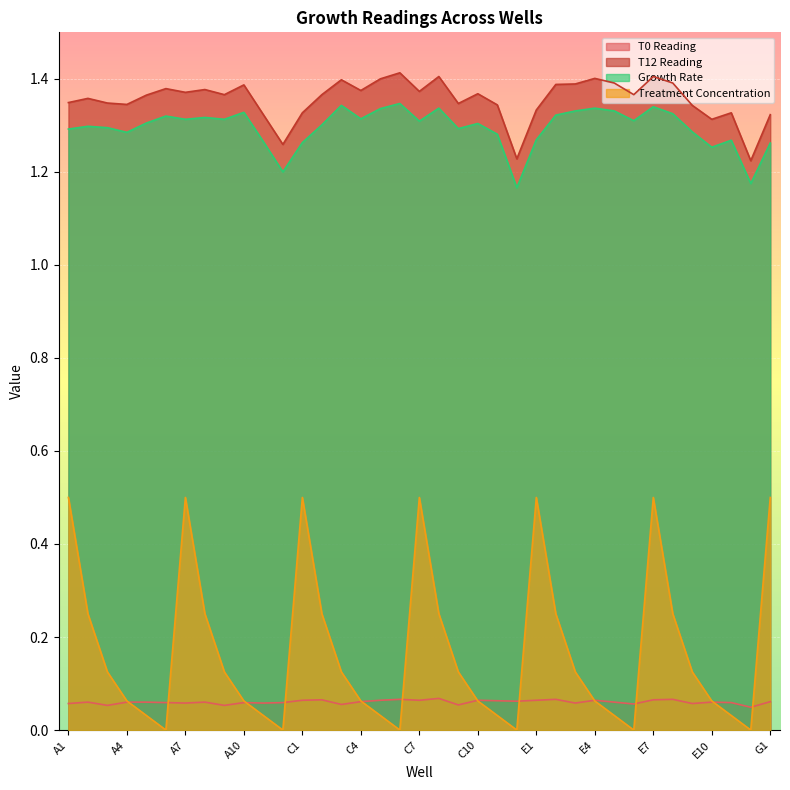

Reading left to right, what are all the values shown in this chart?

T0 Reading: A1=0.1	A2=0.1	A3=0.1	A4=0.1	A5=0.1	A6=0.1	A7=0.1	A8=0.1	A9=0.1	A10=0.1	A11=0.1	A12=0.1	C1=0.1	C2=0.1	C3=0.1	C4=0.1	C5=0.1	C6=0.1	C7=0.1	C8=0.1	C9=0.1	C10=0.1	C11=0.1	C12=0.1	E1=0.1	E2=0.1	E3=0.1	E4=0.1	E5=0.1	E6=0.1	E7=0.1	E8=0.1	E9=0.1	E10=0.1	E11=0.1	E12=0.0	G1=0.1
T12 Reading: A1=1.3	A2=1.4	A3=1.3	A4=1.3	A5=1.4	A6=1.4	A7=1.4	A8=1.4	A9=1.4	A10=1.4	A11=1.3	A12=1.3	C1=1.3	C2=1.4	C3=1.4	C4=1.4	C5=1.4	C6=1.4	C7=1.4	C8=1.4	C9=1.3	C10=1.4	C11=1.3	C12=1.2	E1=1.3	E2=1.4	E3=1.4	E4=1.4	E5=1.4	E6=1.4	E7=1.4	E8=1.4	E9=1.3	E10=1.3	E11=1.3	E12=1.2	G1=1.3
Growth Rate: A1=1.3	A2=1.3	A3=1.3	A4=1.3	A5=1.3	A6=1.3	A7=1.3	A8=1.3	A9=1.3	A10=1.3	A11=1.3	A12=1.2	C1=1.3	C2=1.3	C3=1.3	C4=1.3	C5=1.3	C6=1.3	C7=1.3	C8=1.3	C9=1.3	C10=1.3	C11=1.3	C12=1.2	E1=1.3	E2=1.3	E3=1.3	E4=1.3	E5=1.3	E6=1.3	E7=1.3	E8=1.3	E9=1.3	E10=1.3	E11=1.3	E12=1.2	G1=1.3
Treatment Concentration: A1=0.5	A2=0.2	A3=0.1	A4=0.1	A5=0.0	A6=0.0	A7=0.5	A8=0.2	A9=0.1	A10=0.1	A11=0.0	A12=0.0	C1=0.5	C2=0.2	C3=0.1	C4=0.1	C5=0.0	C6=0.0	C7=0.5	C8=0.2	C9=0.1	C10=0.1	C11=0.0	C12=0.0	E1=0.5	E2=0.2	E3=0.1	E4=0.1	E5=0.0	E6=0.0	E7=0.5	E8=0.2	E9=0.1	E10=0.1	E11=0.0	E12=0.0	G1=0.5